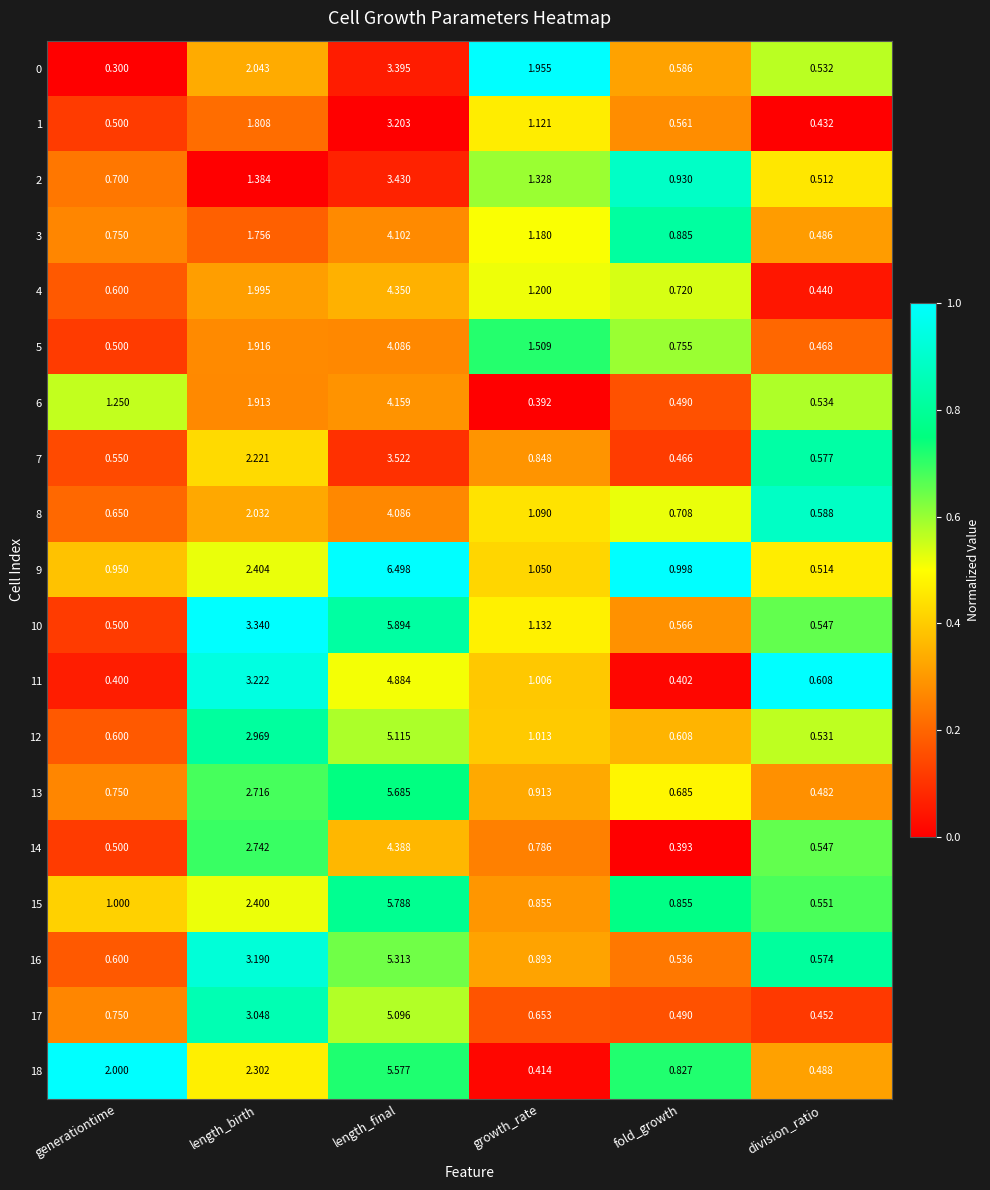

Rank the categories by 12 value from highest to lowest.

length_final, length_birth, growth_rate, fold_growth, generationtime, division_ratio